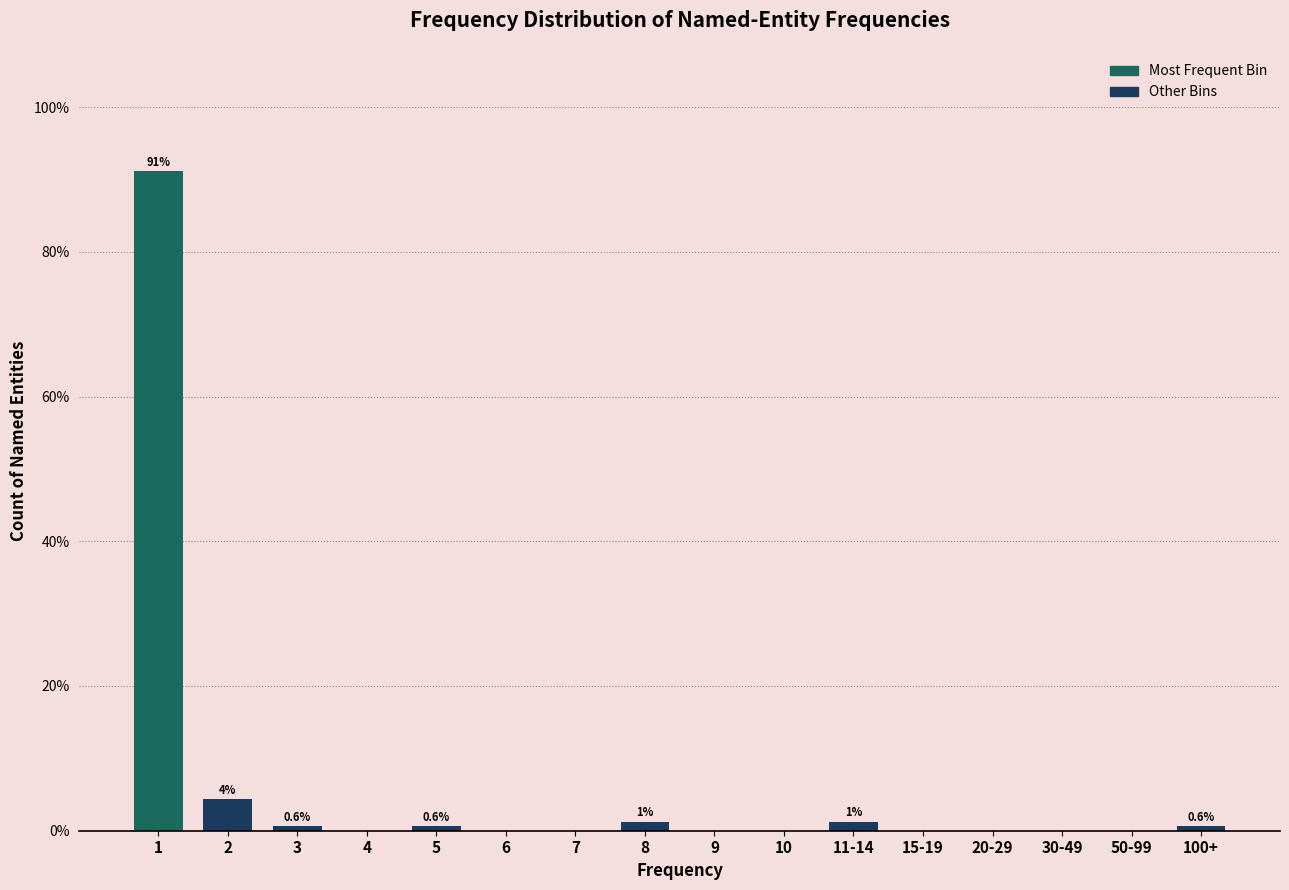

Reading left to right, extract all data points from this chart.

1=91.2	2=4.4	3=0.6	4=0.0	5=0.6	6=0.0	7=0.0	8=1.3	9=0.0	10=0.0	11-14=1.3	15-19=0.0	20-29=0.0	30-49=0.0	50-99=0.0	100+=0.6